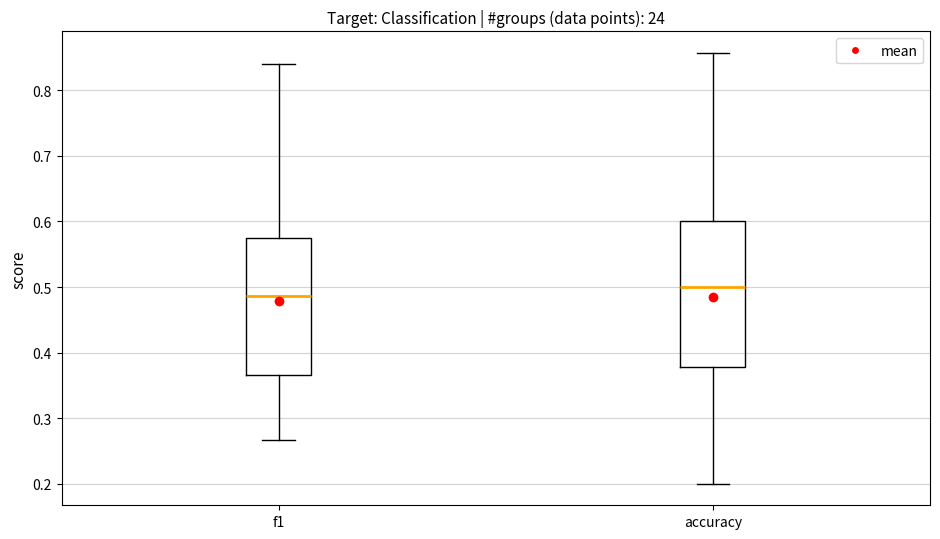

Reading left to right, read every box against the y-axis: the position of its median line, the range the box covers, and the ends of its whiskers. The values are not printed on the chart, so give them approximately, as read against the axis.

f1: median 0.49, box 0.37 to 0.57, whiskers 0.27 to 0.84
accuracy: median 0.50, box 0.38 to 0.60, whiskers 0.20 to 0.86